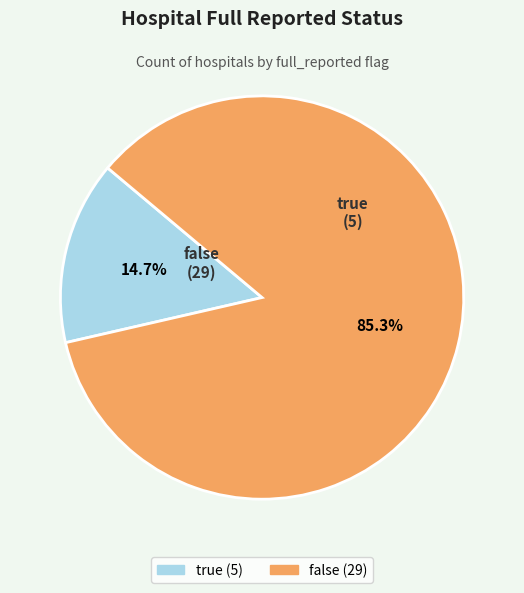

How many segments does this pie chart have?

2